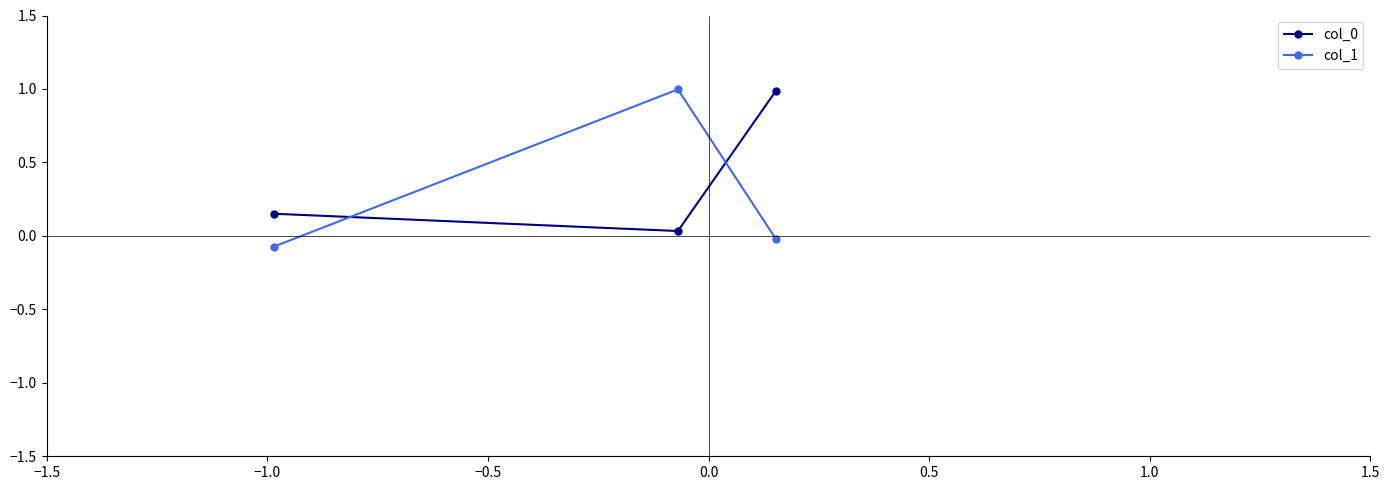

What is the average value of the col_0 series?

0.4